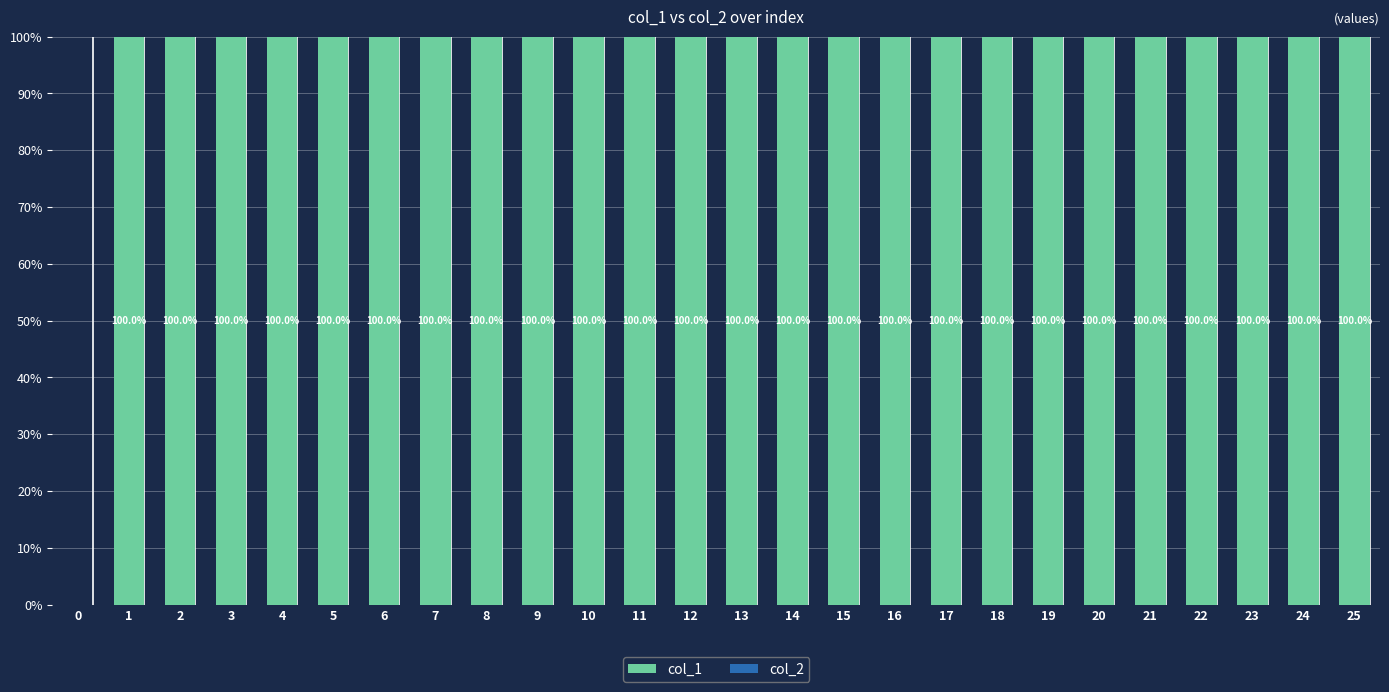

What is the greatest value displayed?

100